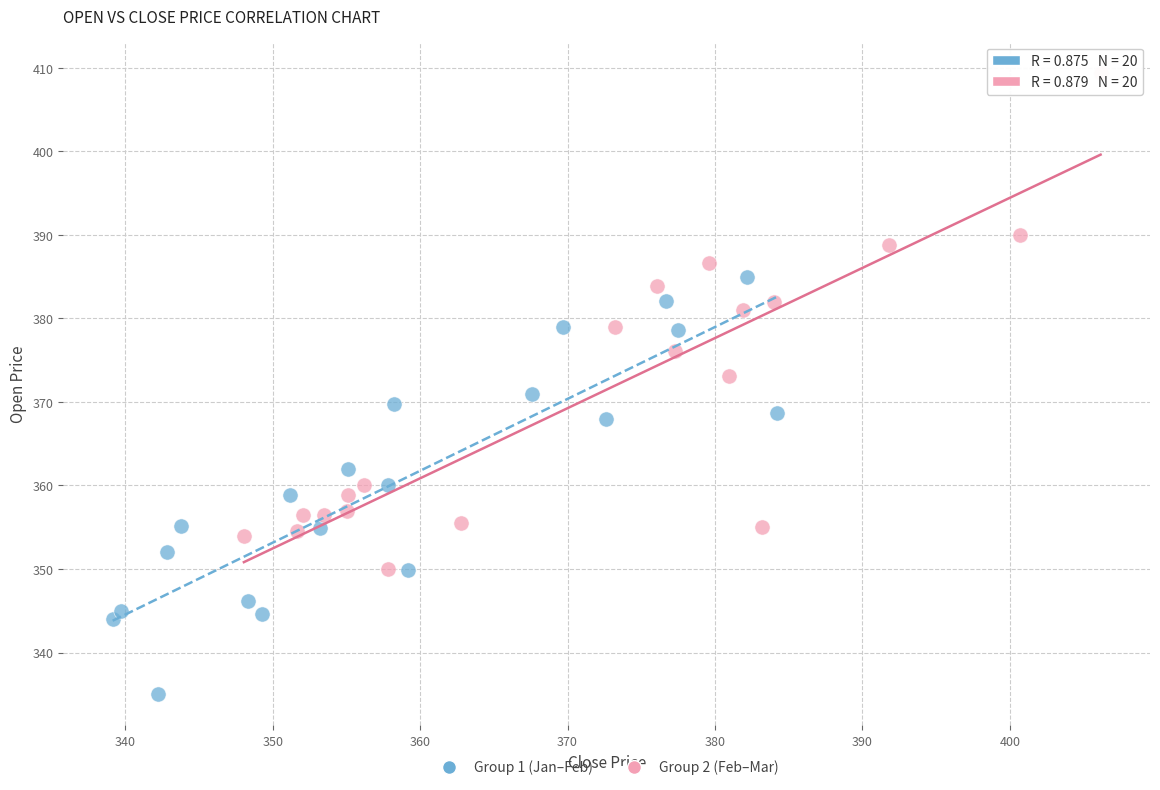

What are all the series names shown in the legend?

Group 1 (Jan–Feb), Group 2 (Feb–Mar)